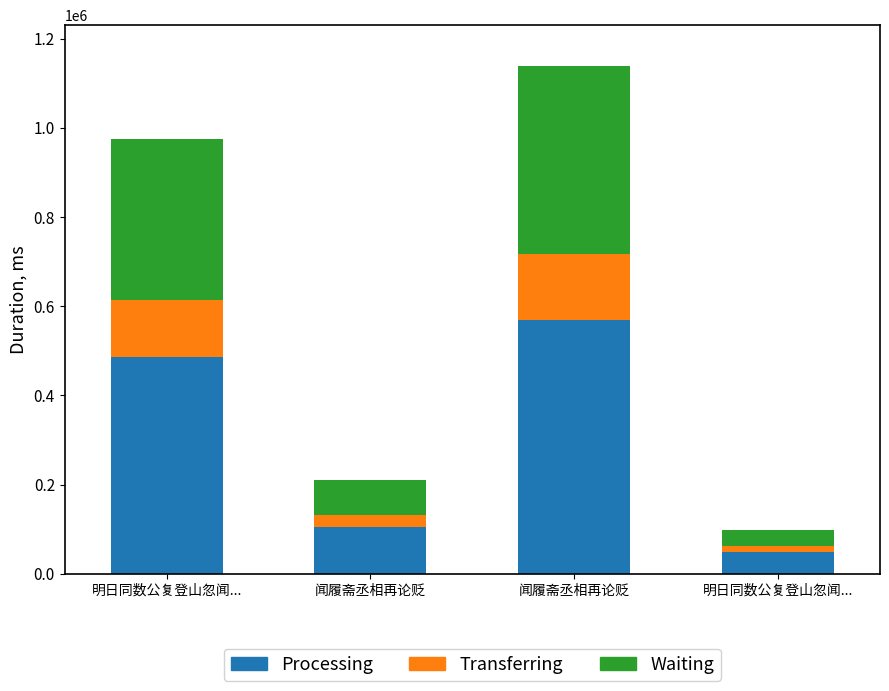

How many categories are shown in the chart?

4